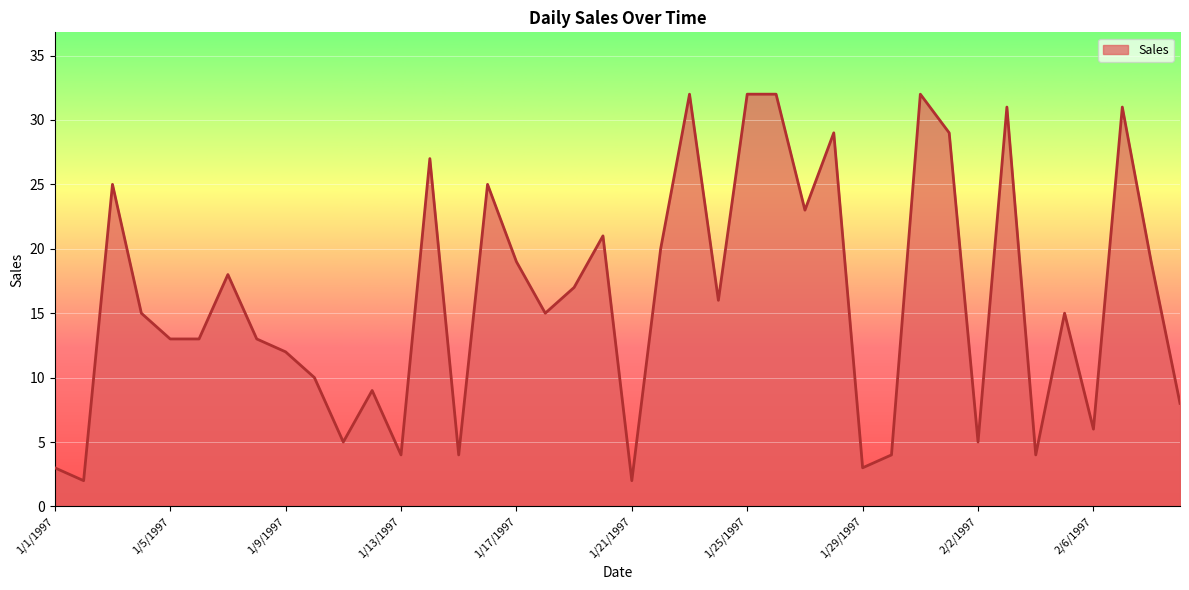

What is the maximum value shown in the chart?

32